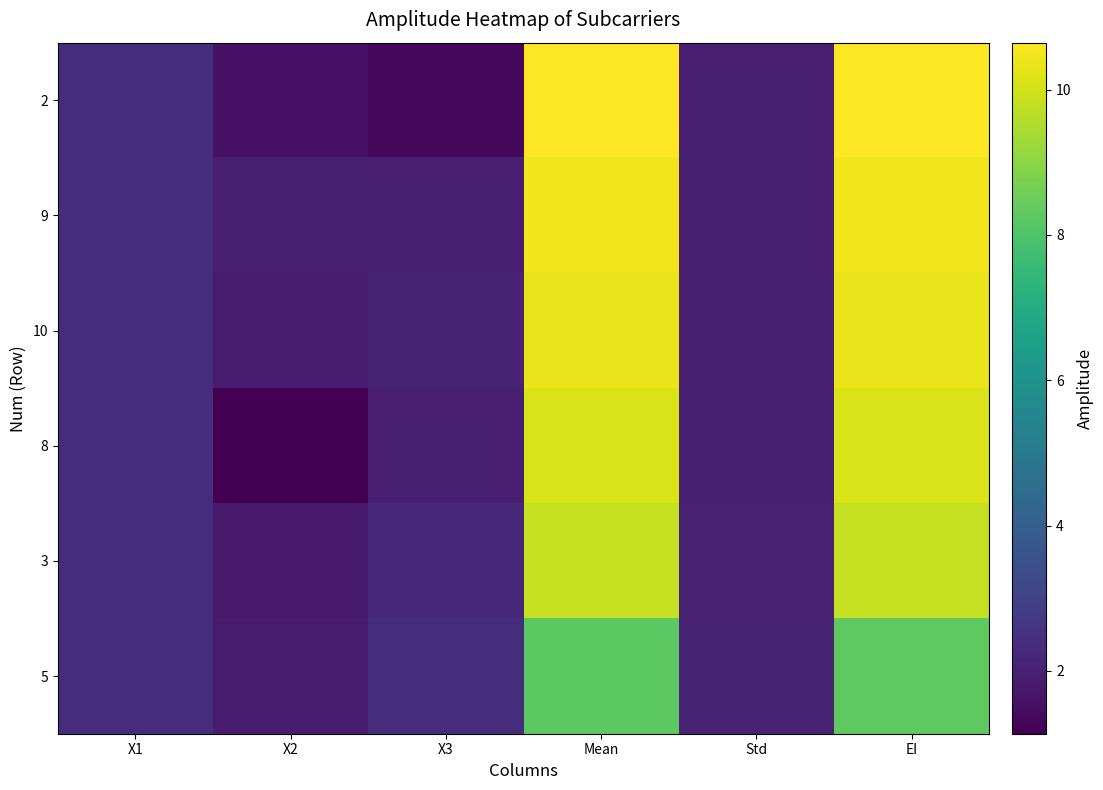

At which category is the sum across all series the highest?

EI